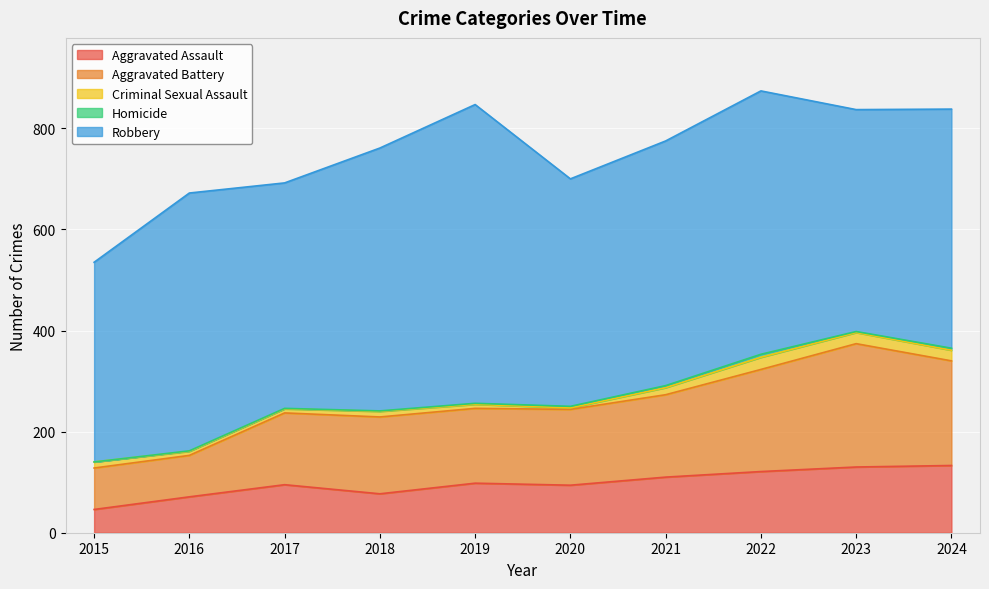

What is the minimum value for Robbery?

395